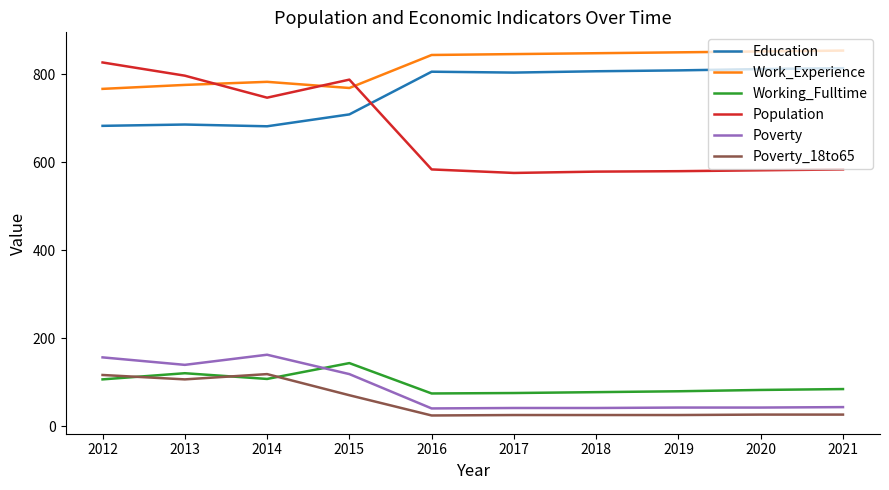

What is the spread (max minus min) of values at 2012?

720